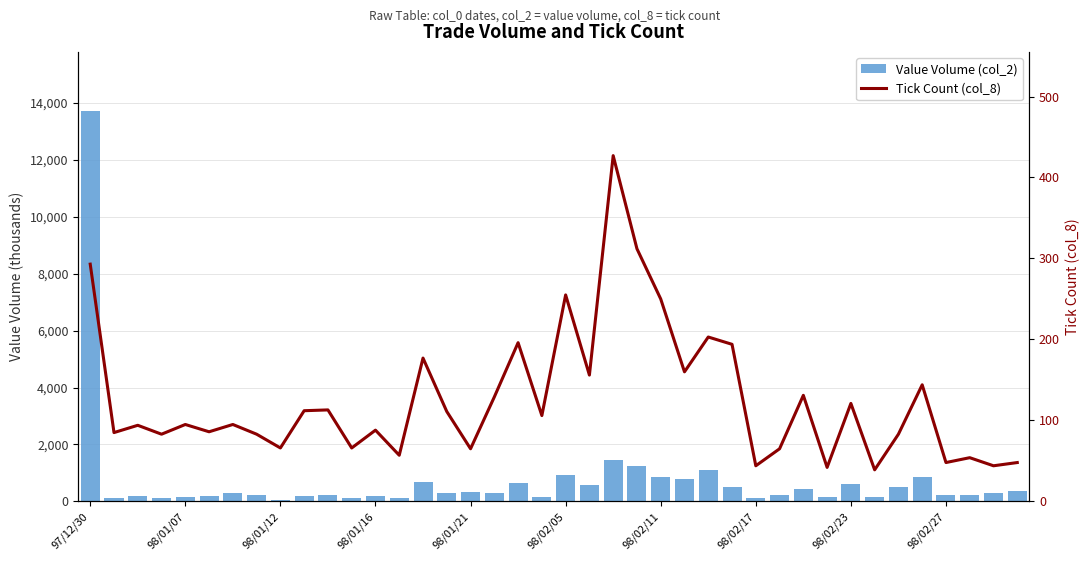

What is the minimum value for Value Volume (col_2)?

61070